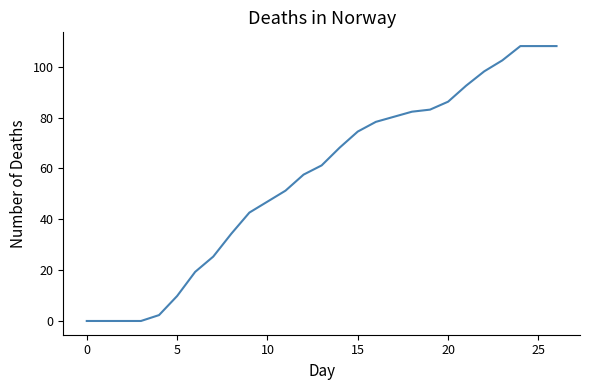

What is the difference between the maximum and minimum values?

108.1